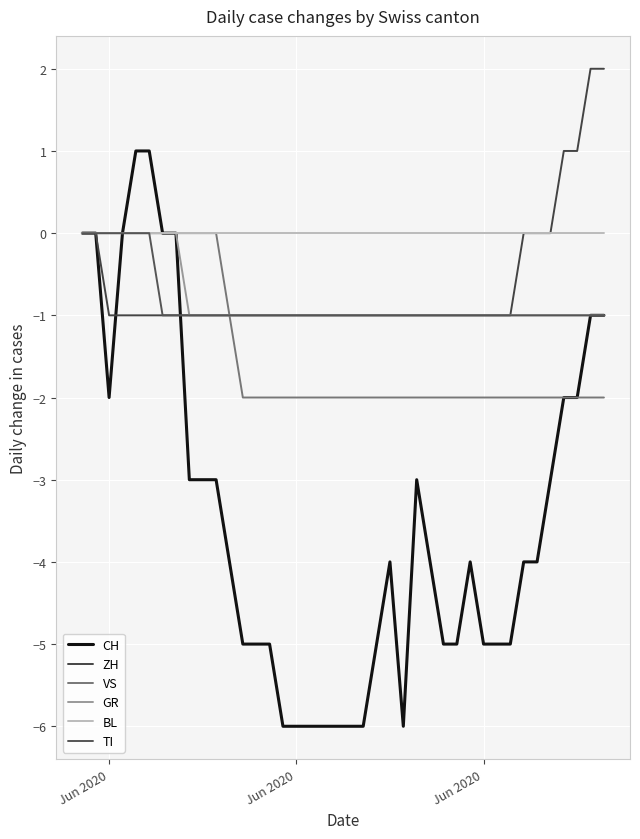

How many series are shown in this chart?

6